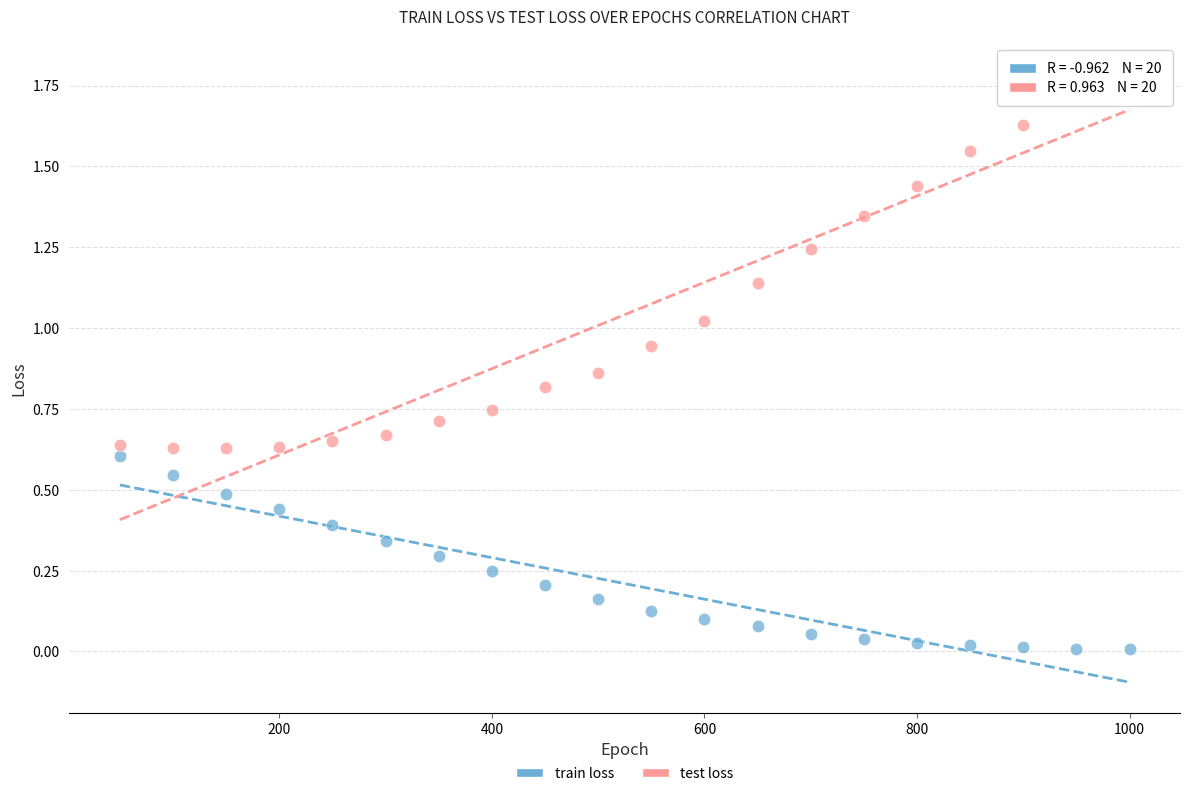

Across all data points, what is the range of Y values (max minus min)?

1.8